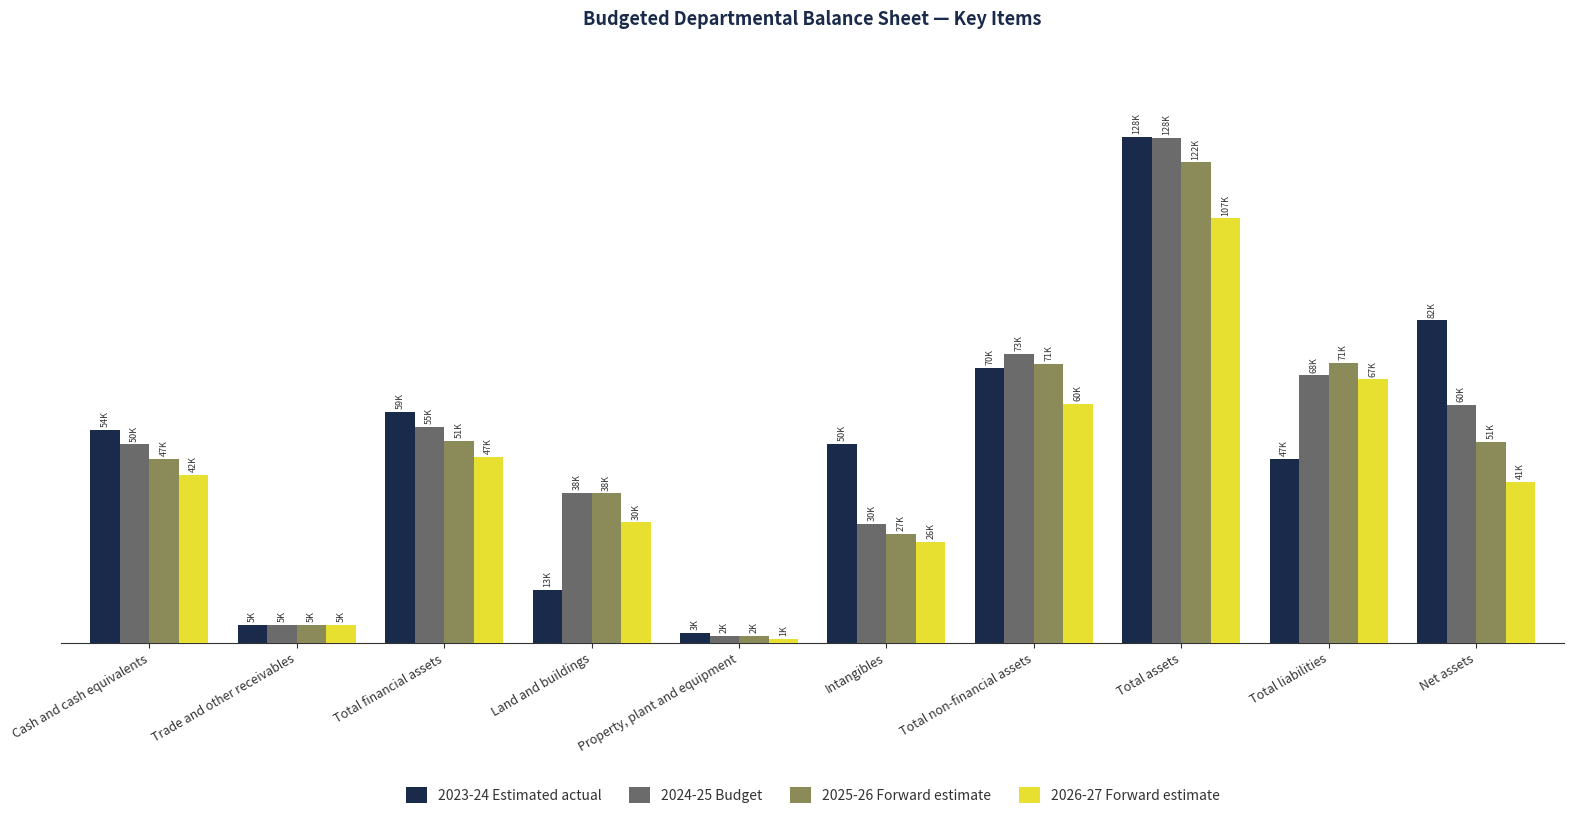

The 2023-24 Estimated actual series shows 85695 at Total financial assets. True or false?

False